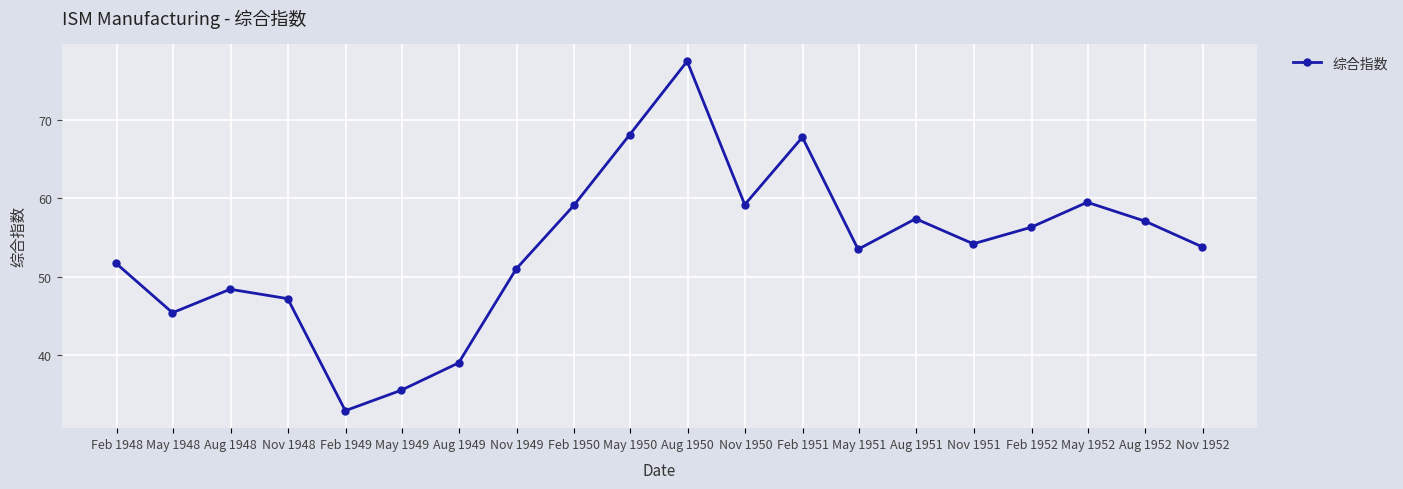

What is the difference between the maximum and second lowest values?

42.0